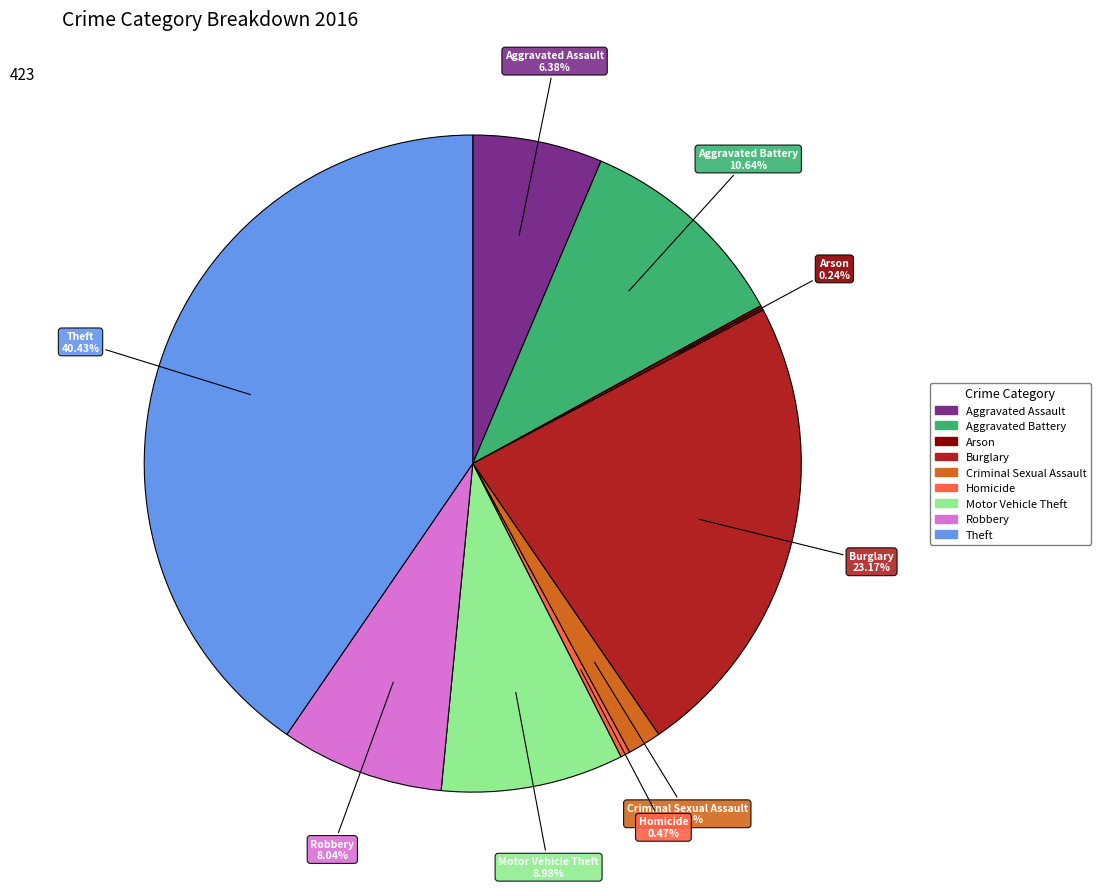

Which has a higher value, Robbery or Aggravated Battery?

Aggravated Battery